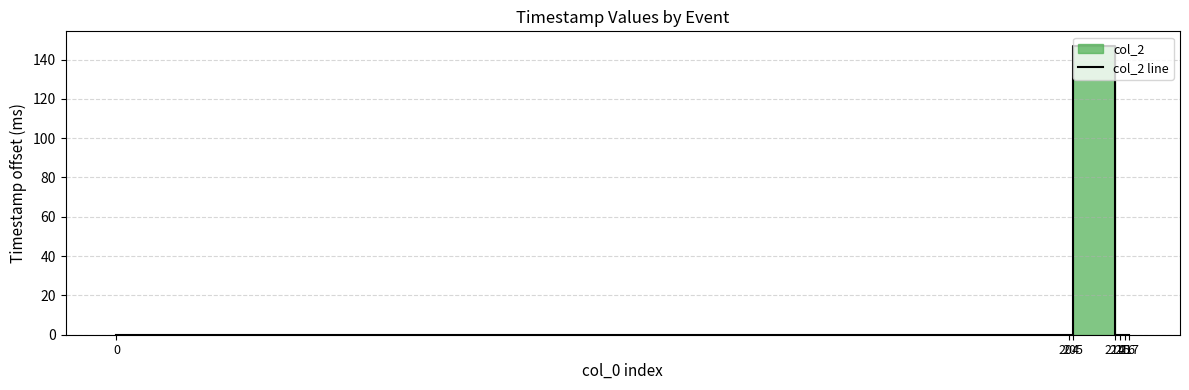

What is the difference between the maximum and minimum values?

147